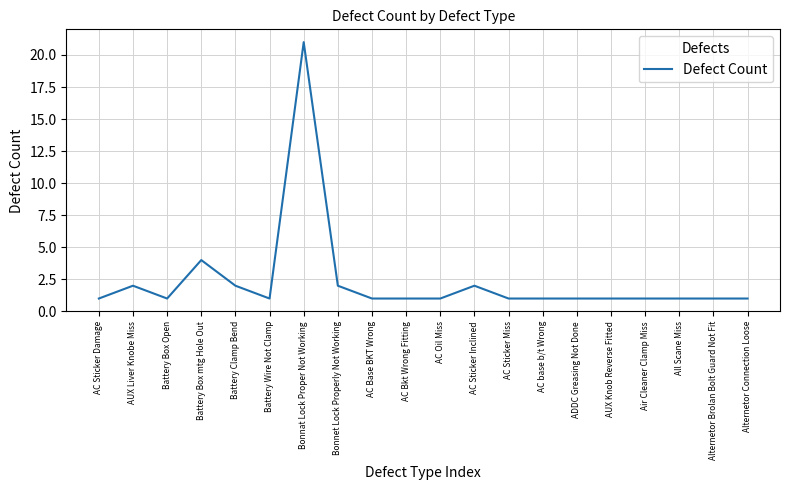

What is the difference between the values at AUX Liver Knobe Miss and AC base b/t Wrong?

1